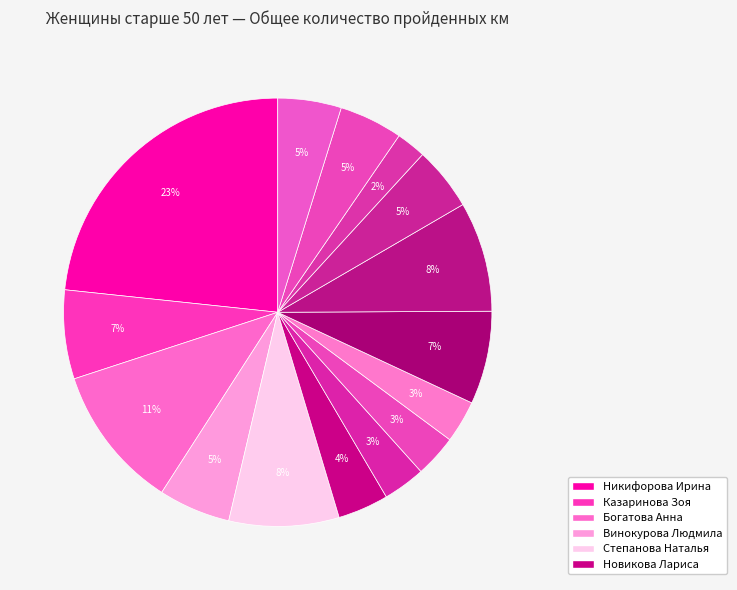

How many segments does this pie chart have?

15